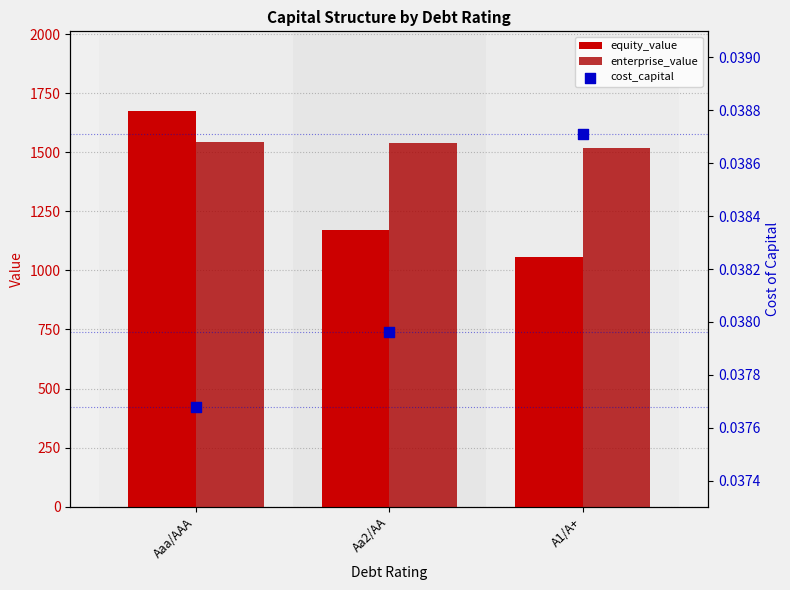

What are all the series names shown in the legend?

equity_value, enterprise_value, cost_capital